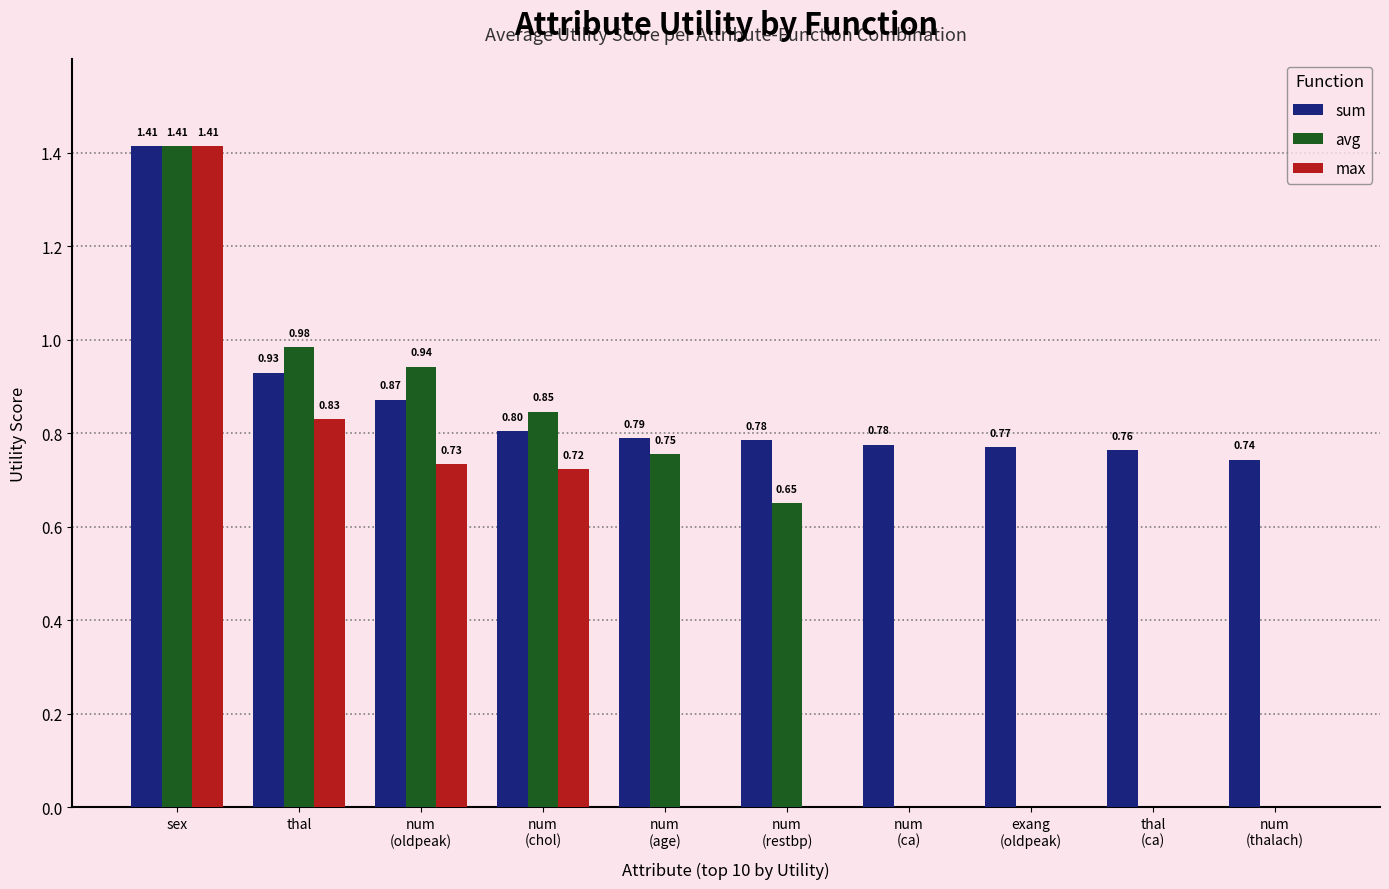

At which label is sum closest to 1?

thal